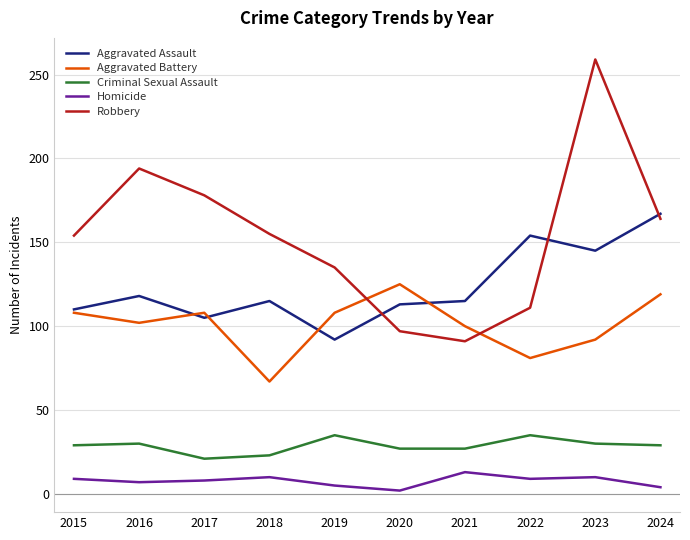

At which category is the sum across all series the highest?

2023